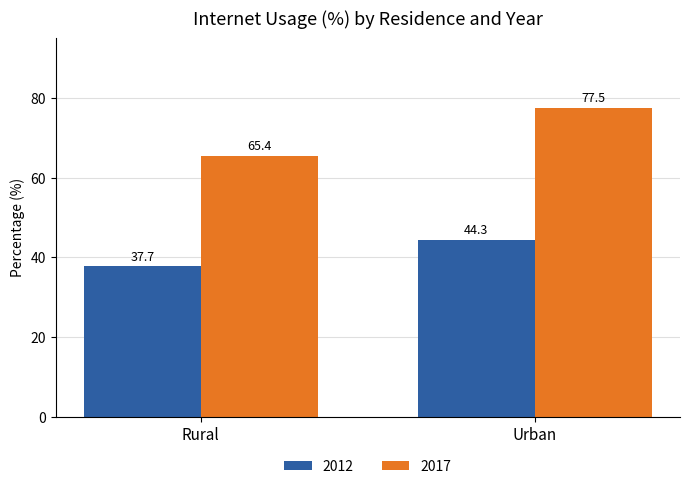

At how many categories does at least one series exceed 67?

1